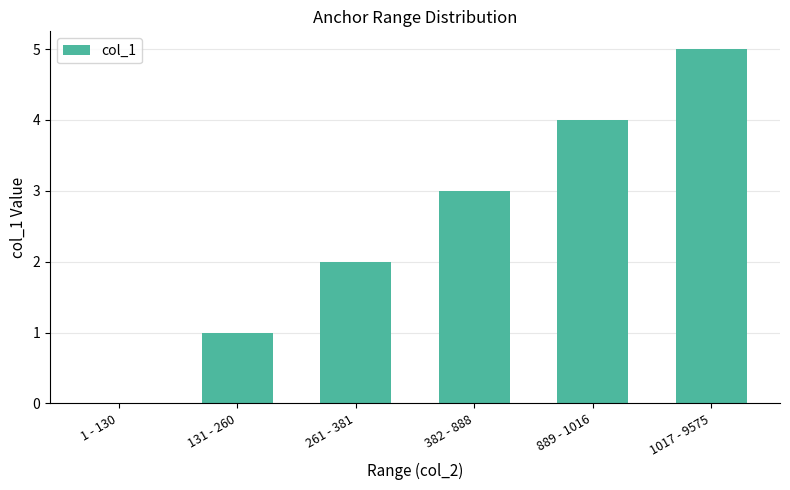

Read the value at 889 - 1016.

4